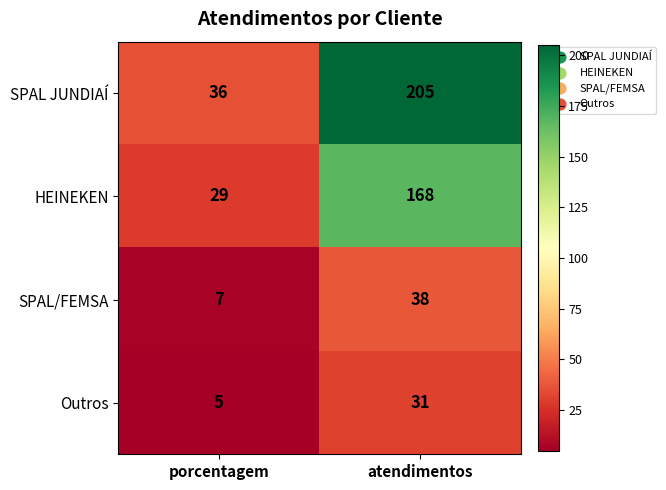

Is the value of SPAL JUNDIAÍ at porcentagem greater than the value of Outros at porcentagem?

Yes